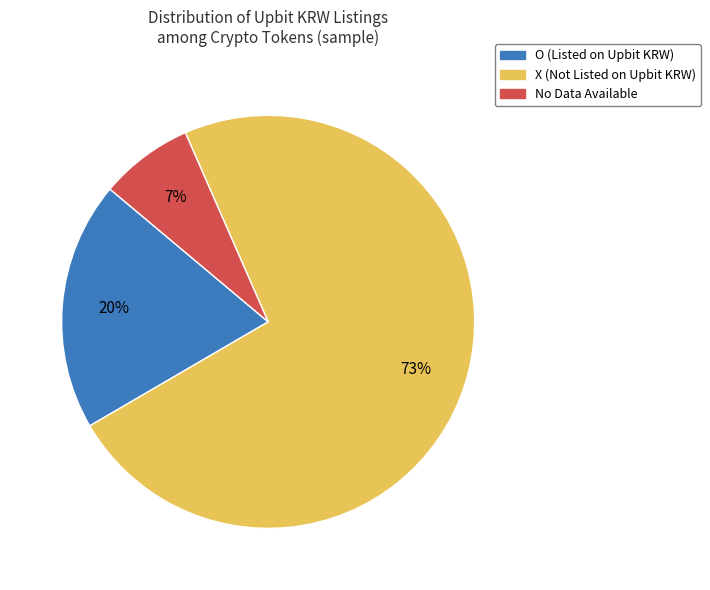

To the nearest percent, what is the difference between the largest and smallest slice percentages?

66%